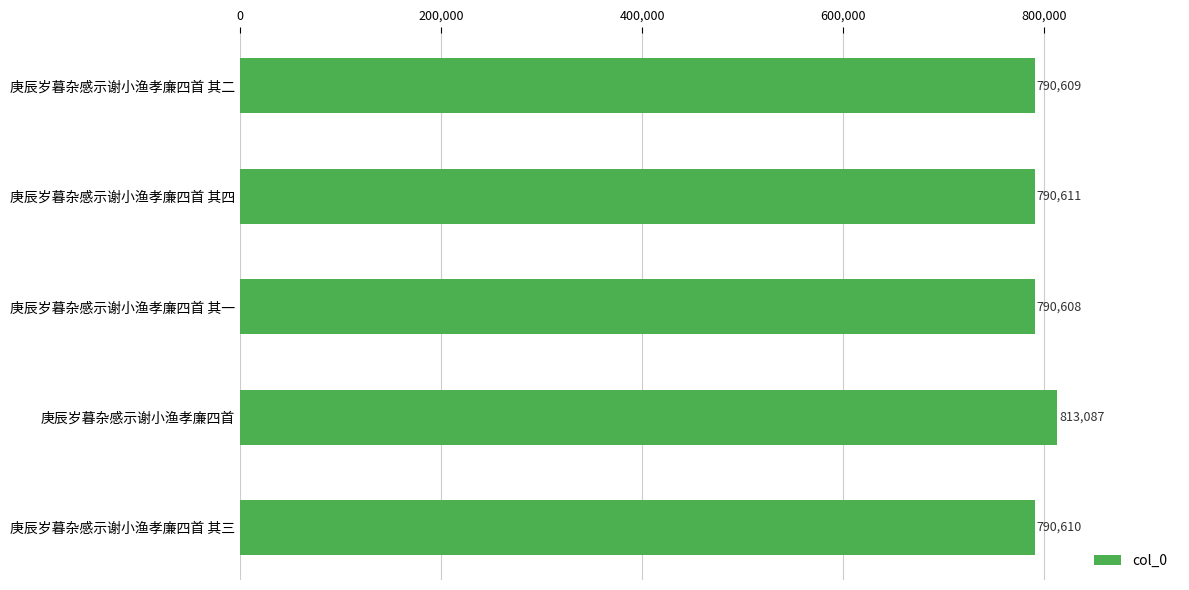

List the labels in order of value, largest first.

庚辰岁暮杂感示谢小渔孝廉四首, 庚辰岁暮杂感示谢小渔孝廉四首 其四, 庚辰岁暮杂感示谢小渔孝廉四首 其三, 庚辰岁暮杂感示谢小渔孝廉四首 其二, 庚辰岁暮杂感示谢小渔孝廉四首 其一